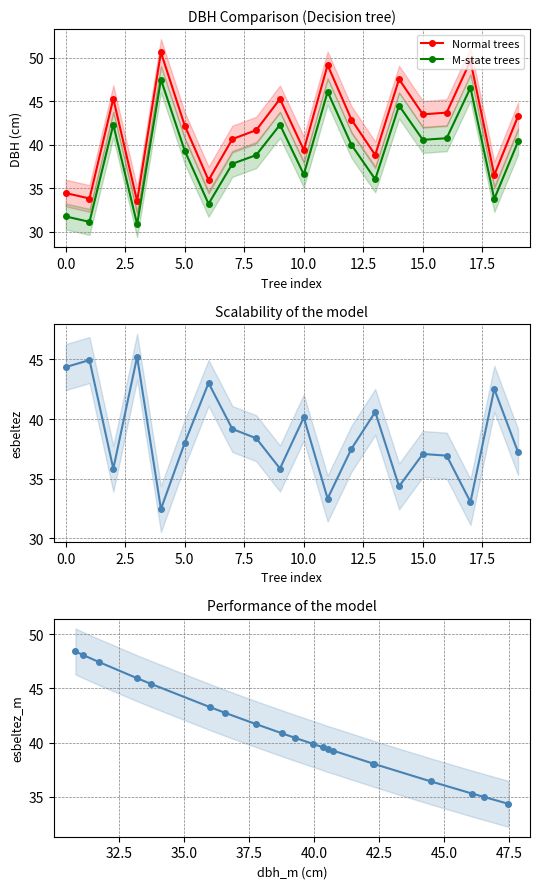

What is the difference between the maximum and second lowest values in the esbeltez (normal) series?

12.2